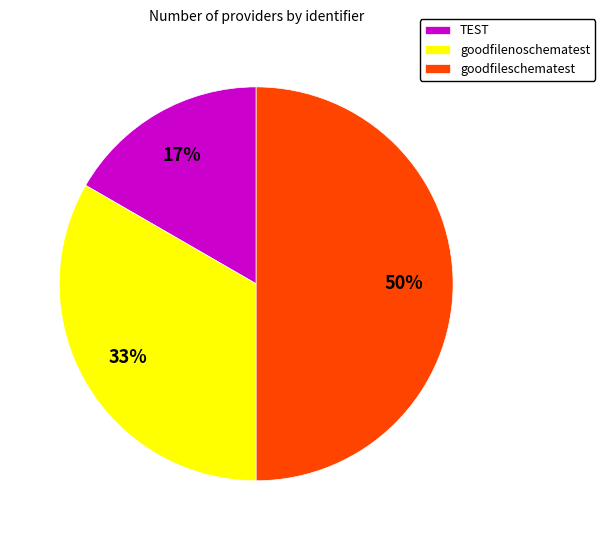

To the nearest percent, what percentage of the pie is TEST?

17%